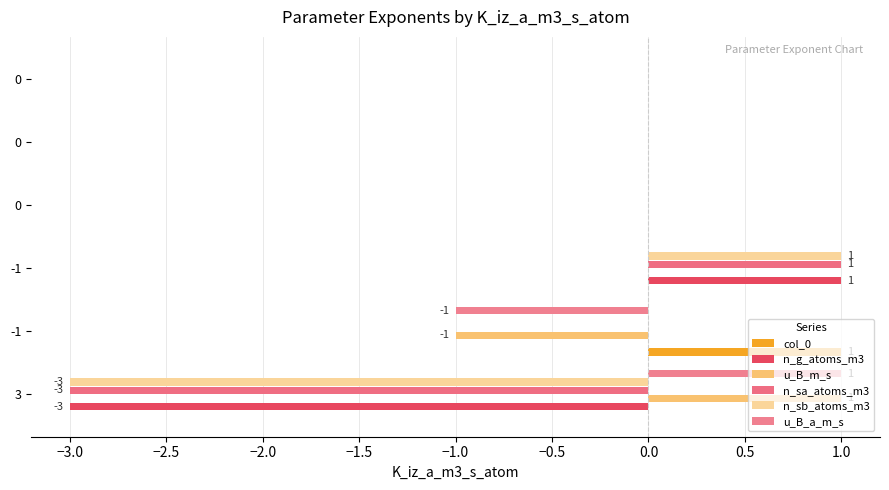

How many distinct data groups are displayed?

6